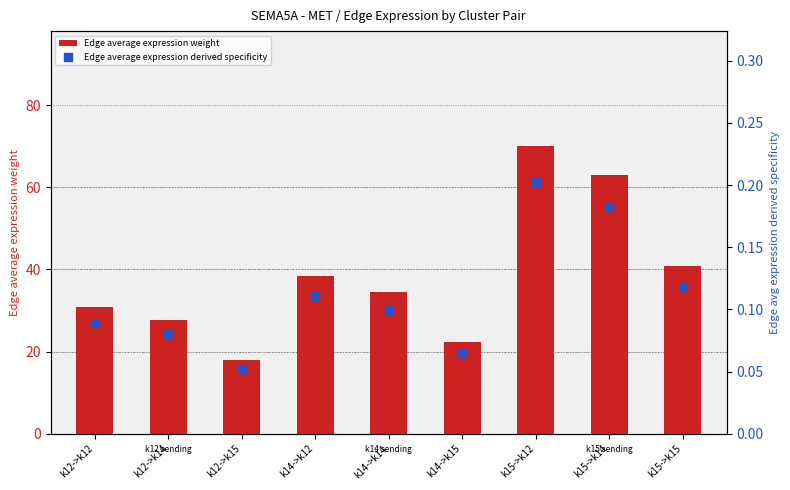

At which category is the sum across all series the highest?

k15->k12